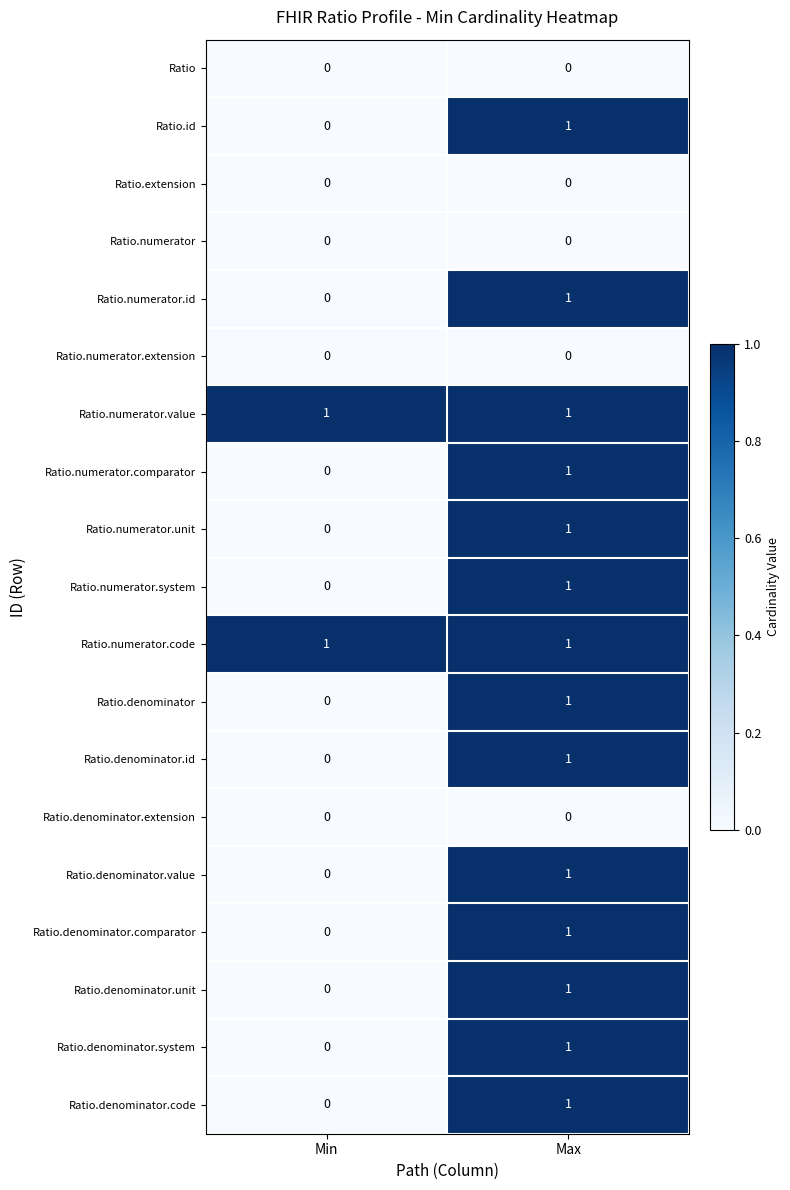

At which label does Ratio.id reach its minimum?

Min